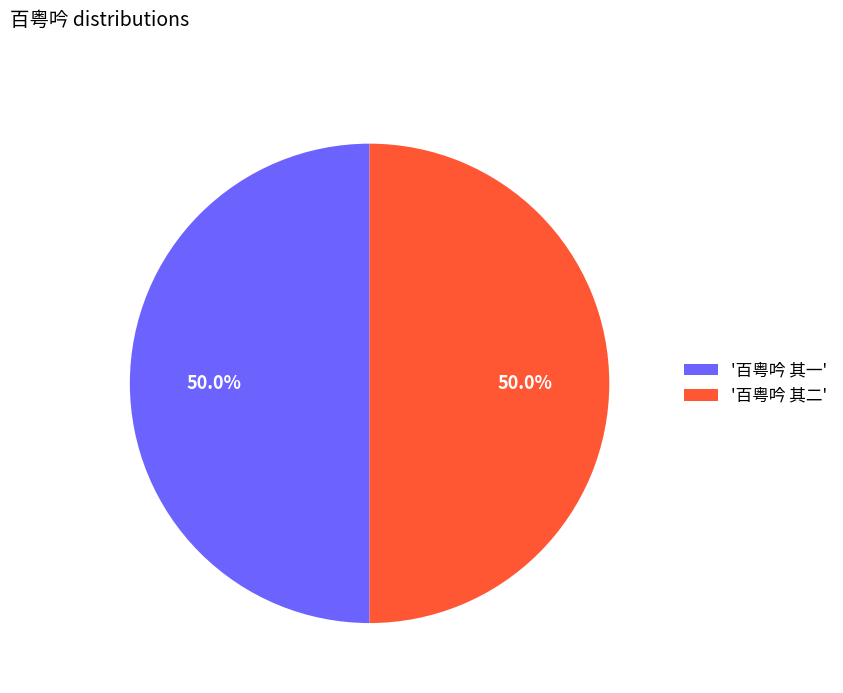

How many segments does this pie chart have?

2